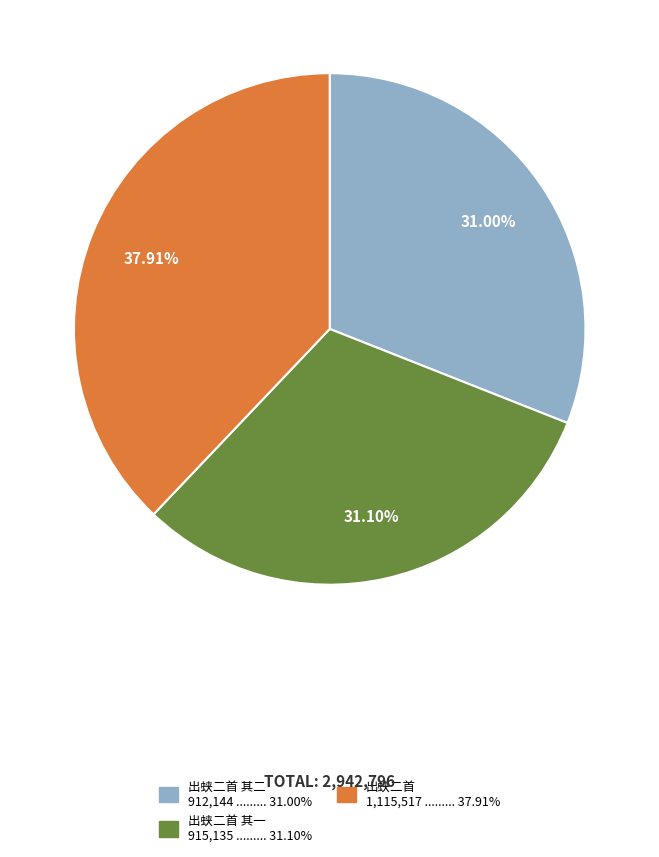

Is there a majority slice in this chart?

No